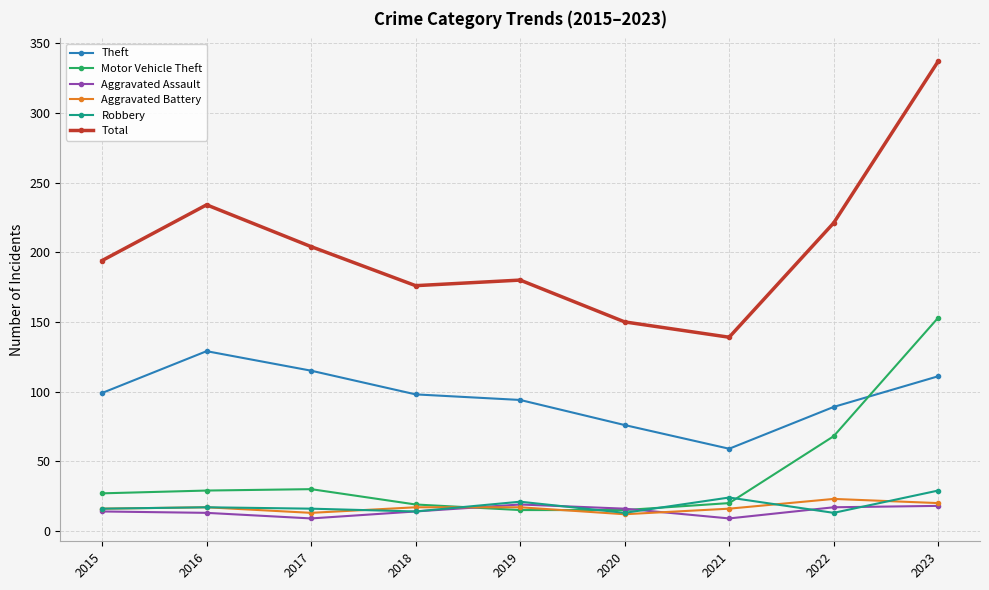

What is the sum of all Aggravated Assault values?

129